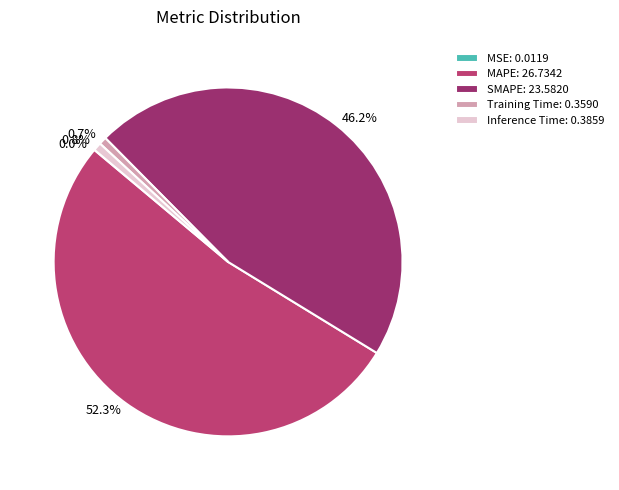

Does Inference Time represent more than half of the total?

No